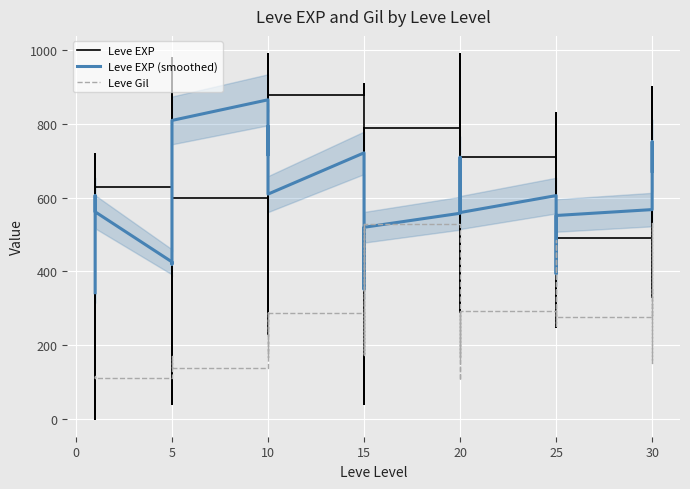

True or false: Leve Gil has a value of 271.8 at 20.

False